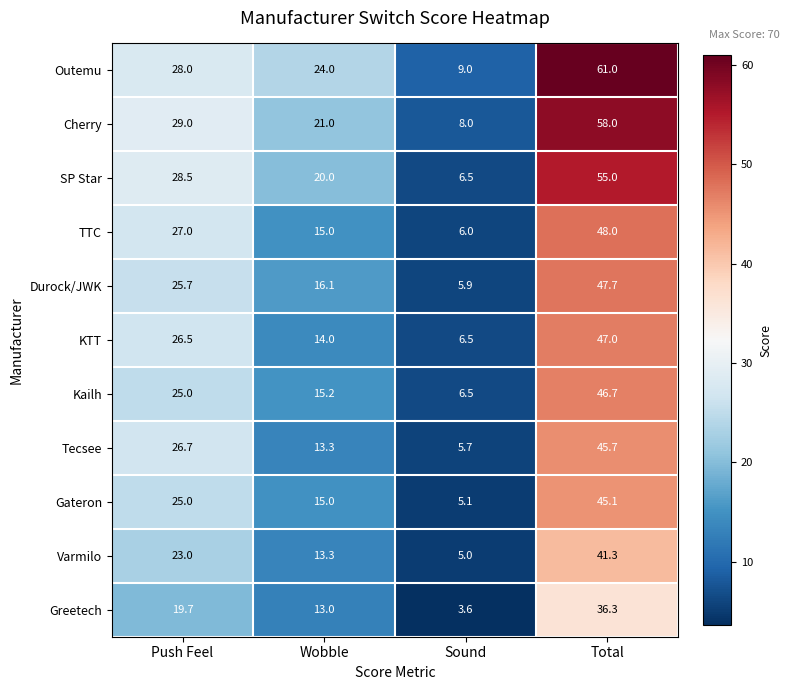

List the series in order of their peak value, lowest first.

Greetech, Varmilo, Gateron, Tecsee, Kailh, KTT, Durock/JWK, TTC, SP Star, Cherry, Outemu